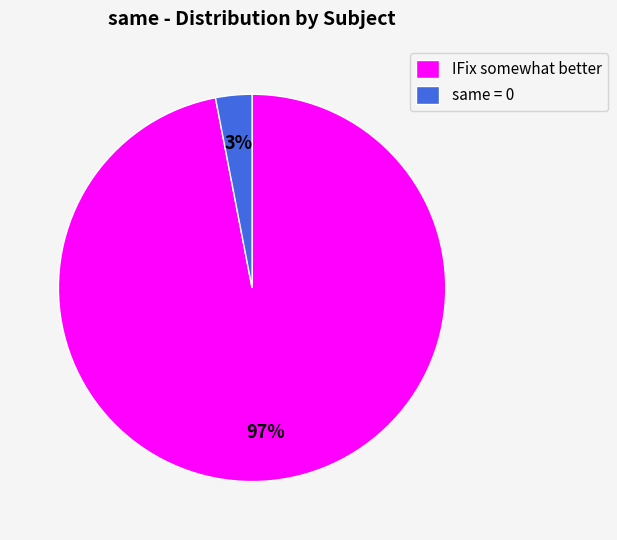

Between IFix somewhat better and same = 0, which is larger?

IFix somewhat better